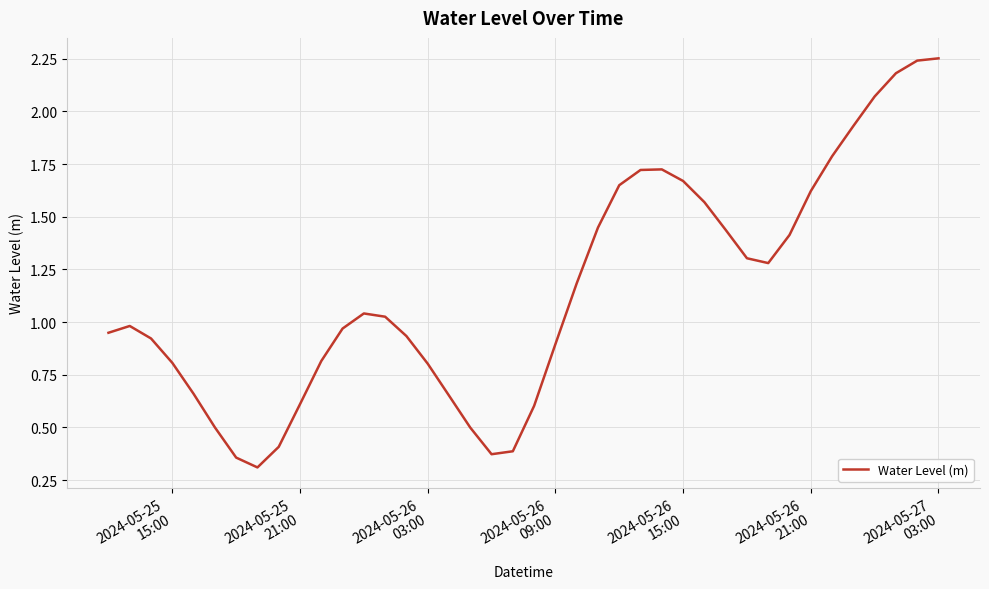

What is the sum of all values?

46.0